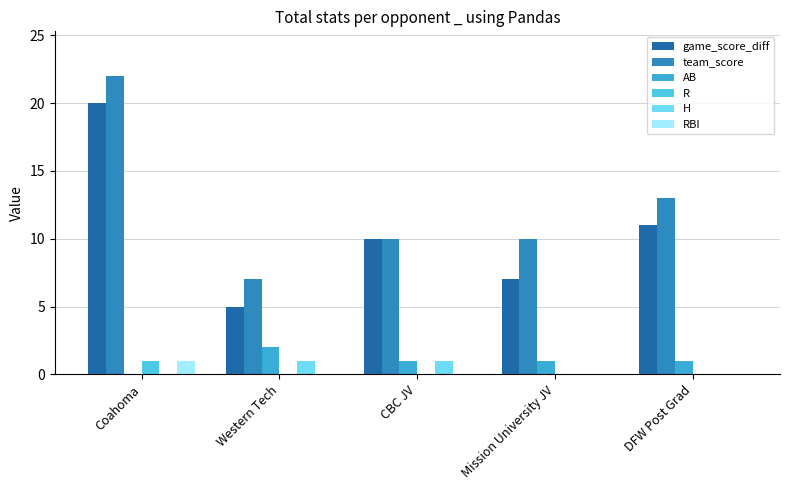

At which category is the sum across all series the highest?

Coahoma